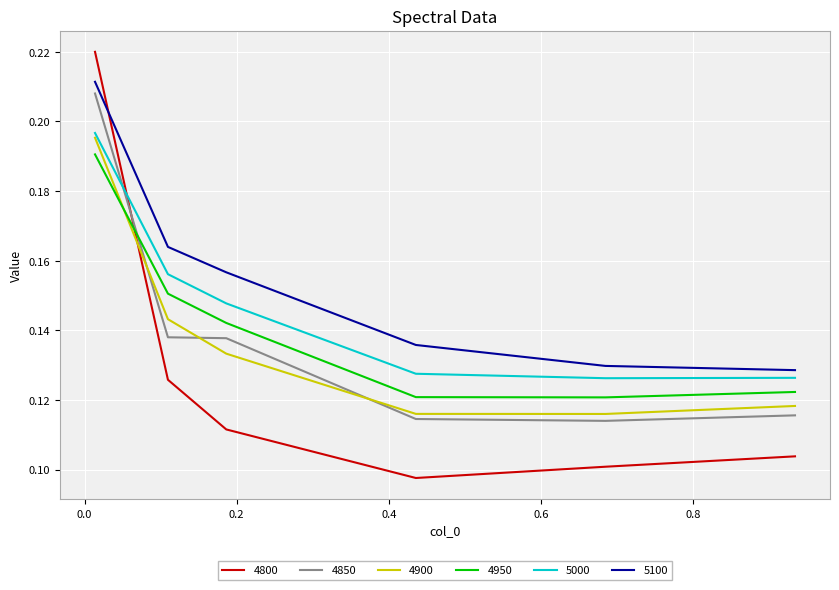

Which series has the largest range (max minus min)?

4800